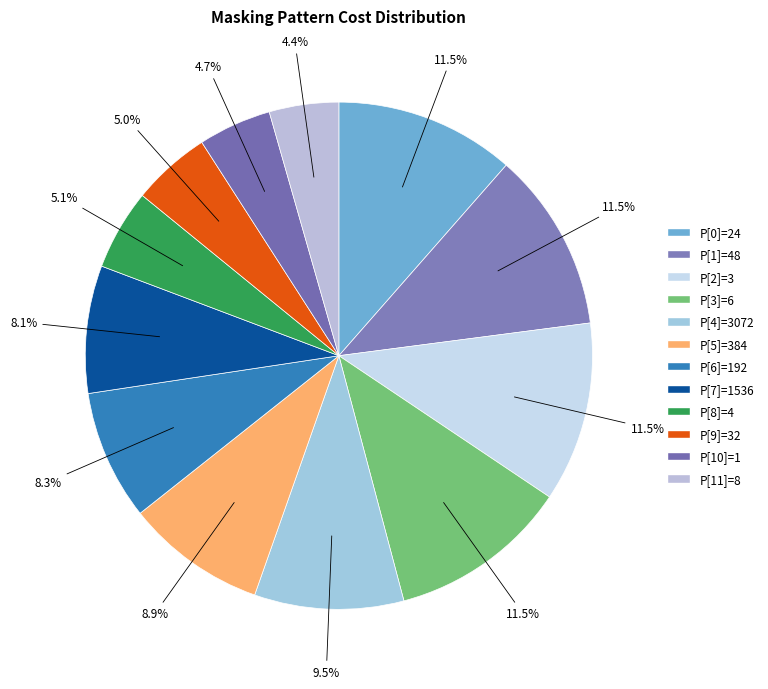

The P[9]=32 slice represents 5% of the pie. True or false?

True